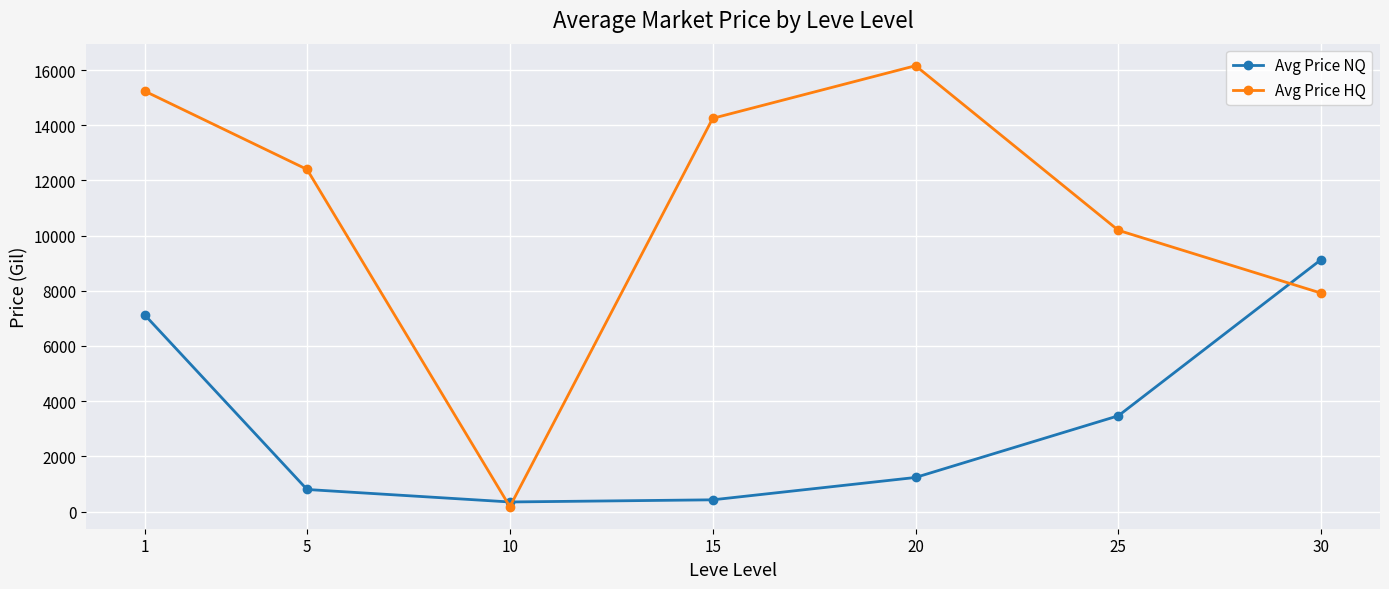

Does the chart display data point markers on the line(s)?

Yes